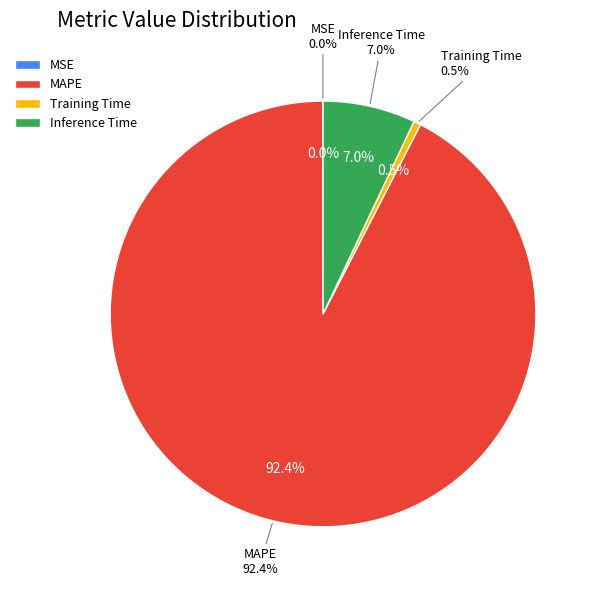

What percentage is NOT represented by MAPE?

7.6%